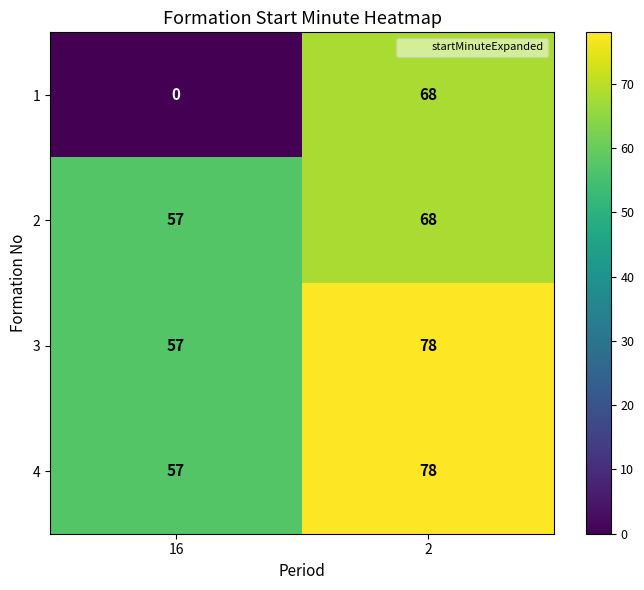

Reading left to right, transcribe all the data shown in this chart.

1: 16=0	2=68
2: 16=57	2=68
3: 16=57	2=78
4: 16=57	2=78